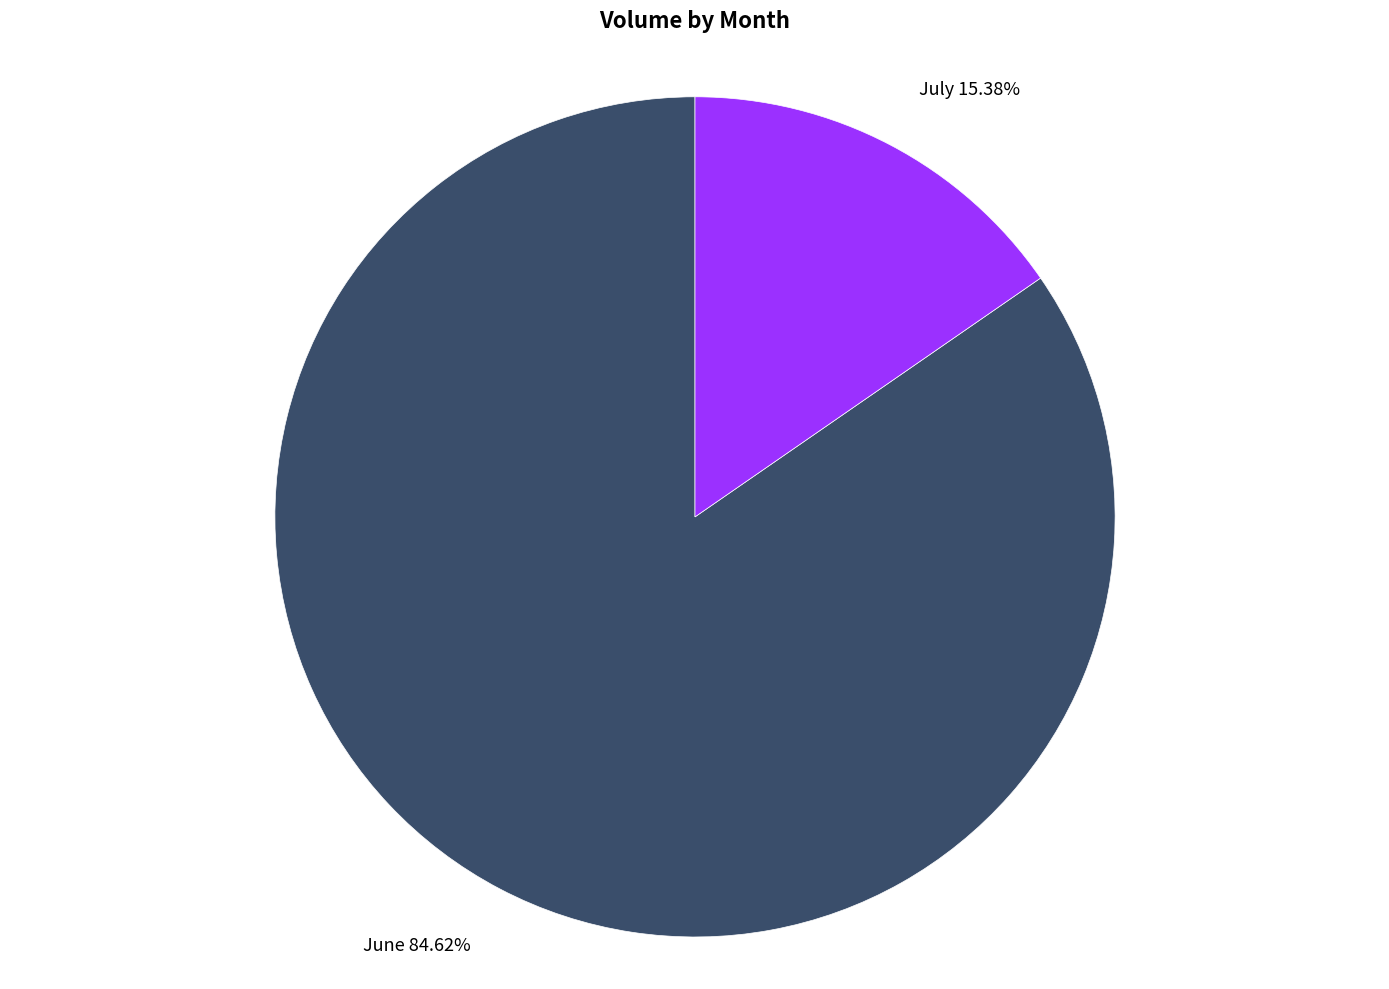

Count the number of slices in the pie.

2